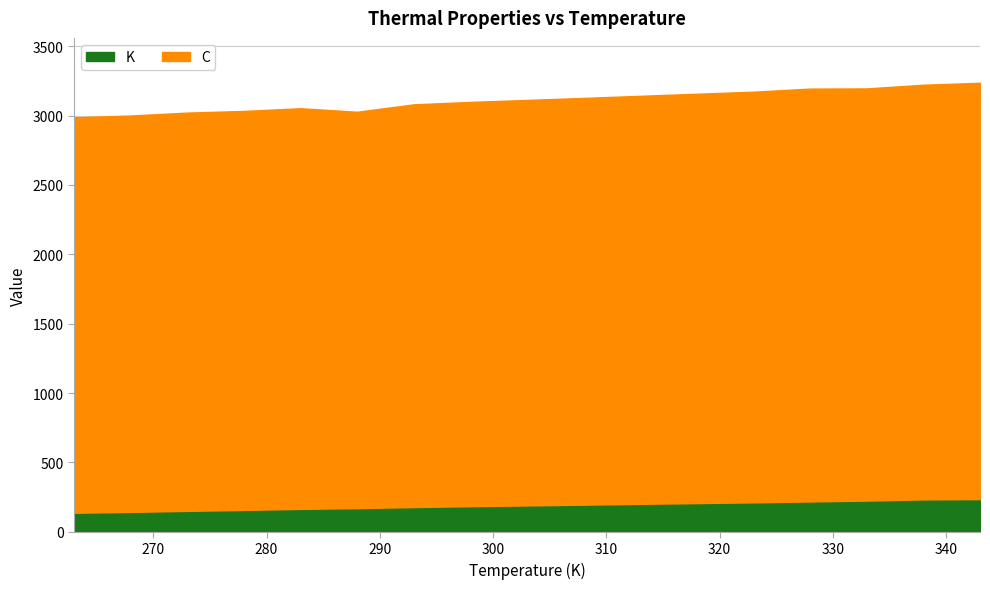

Reading left to right, extract all data points from this chart.

C: 263=2850.0	268=2856.0	273=2870.0	278=2875.0	283=2887.0	288=2856.0	293=2902.0	298=2913.0	303=2922.0	308=2931.0	313=2940.0	318=2950.0	323=2959.0	328=2975.0	333=2970.0	338=2988.0	343=3000.0
K: 263=137.4	268=143.8	273=150.9	278=157.9	283=165.4	288=171.0	293=178.3	298=185.1	303=190.2	308=195.7	313=201.9	318=206.9	323=212.6	328=218.9	333=225.1	338=233.7	343=235.8